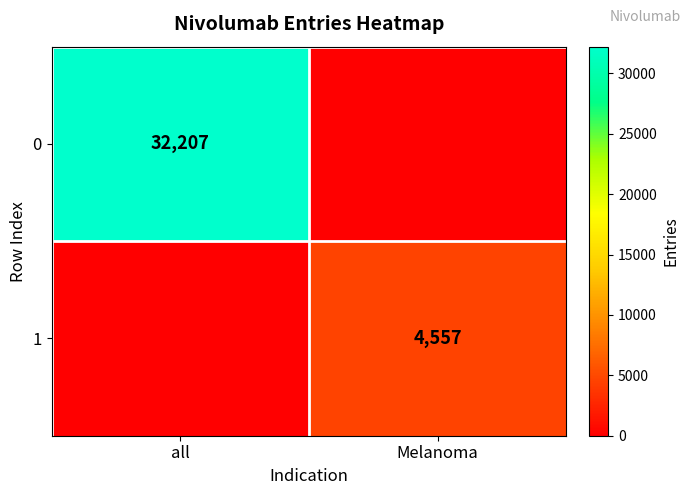

The 1 series shows 6245 at Melanoma. True or false?

False